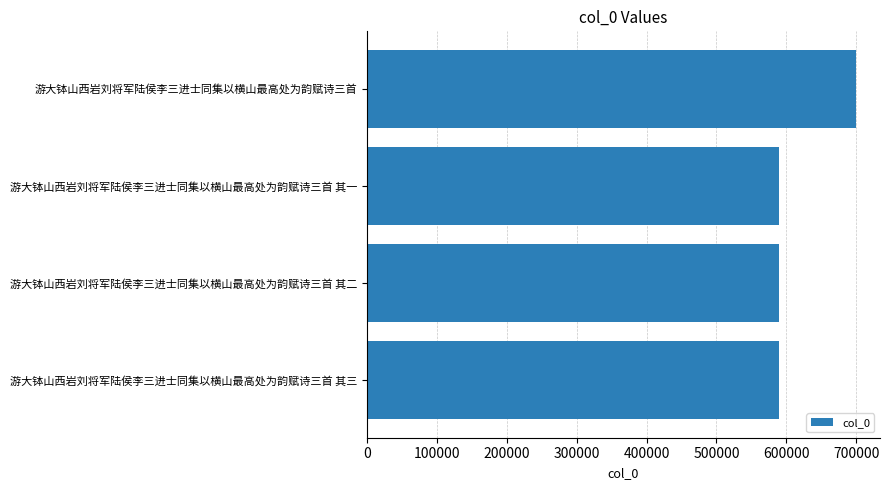

The chart shows a value of 975964 at 游大钵山西岩刘将军陆侯李三进士同集以横山最高处为韵赋诗三首 其三. True or false?

False